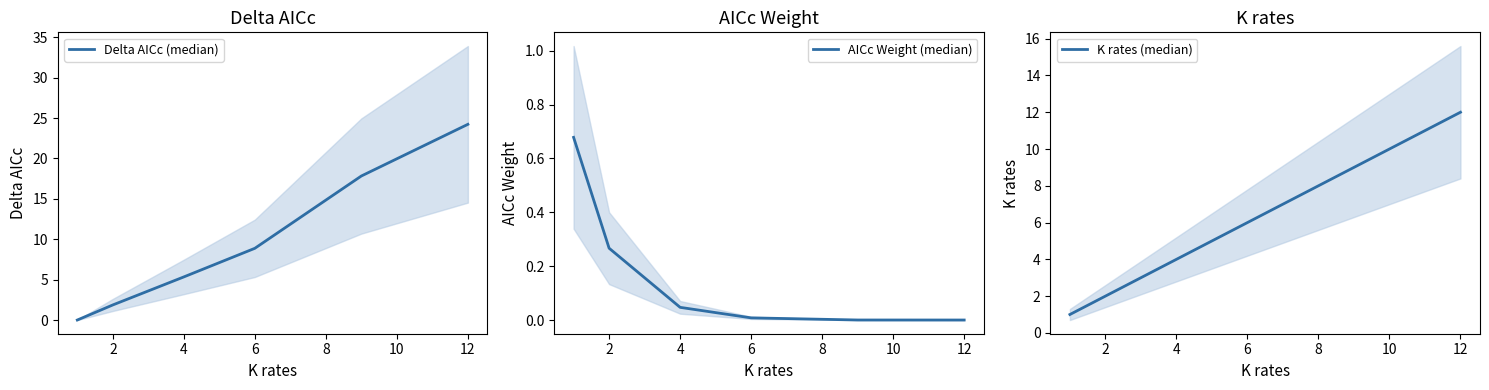

At which label does Delta AICc (median) first exceed 8?

6